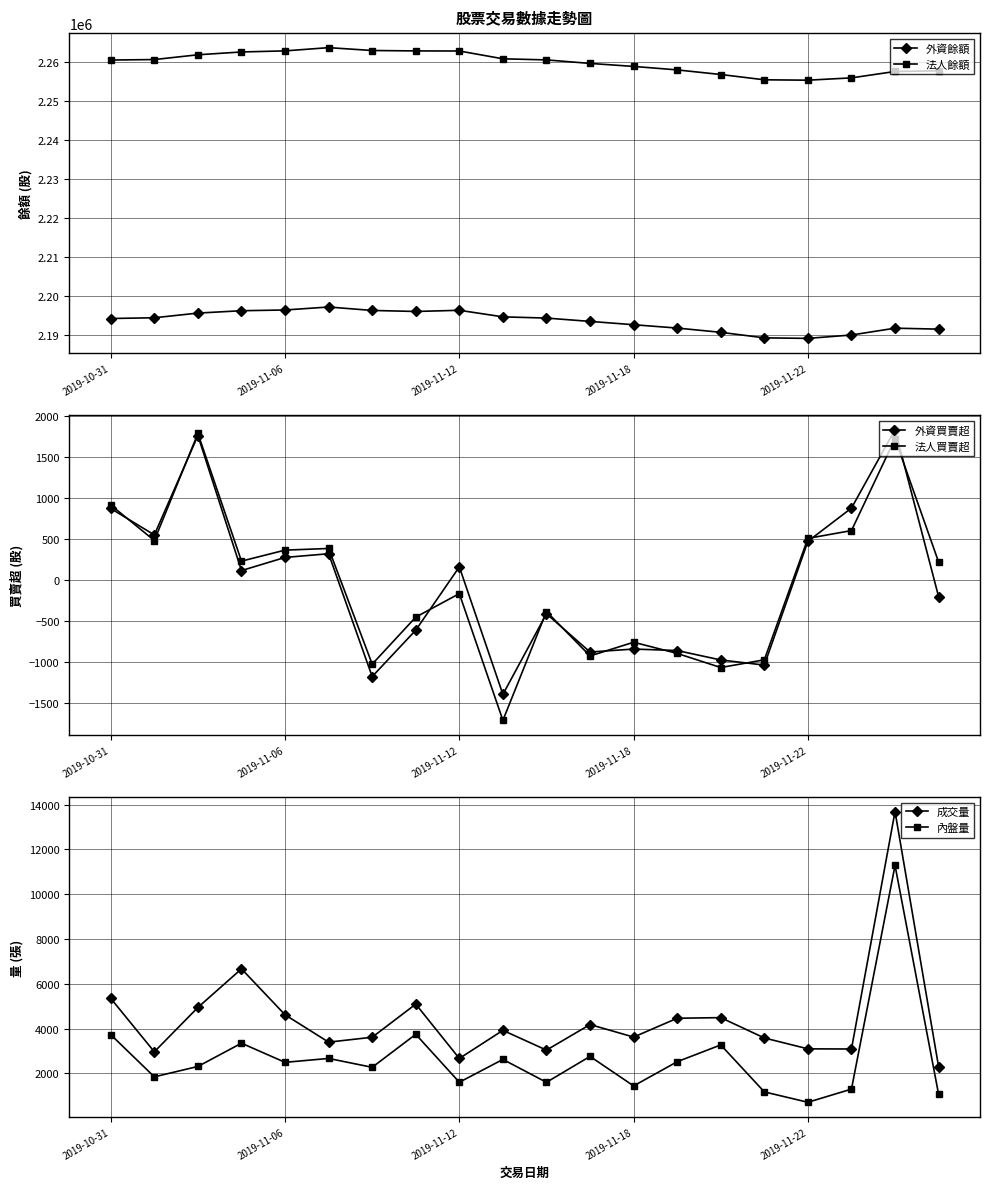

What is the minimum value for 法人餘額?

2255407